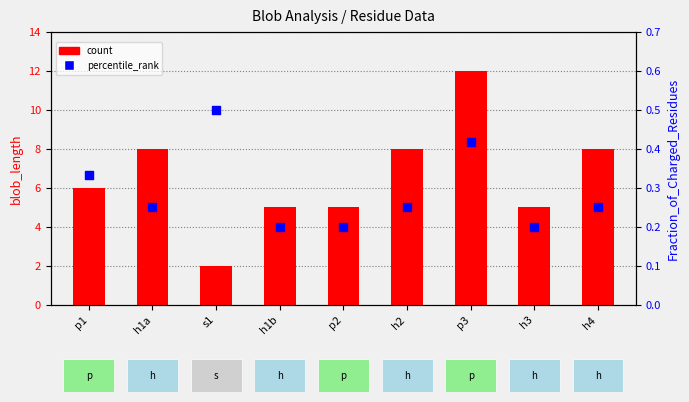

Which series has the largest total across all categories?

count